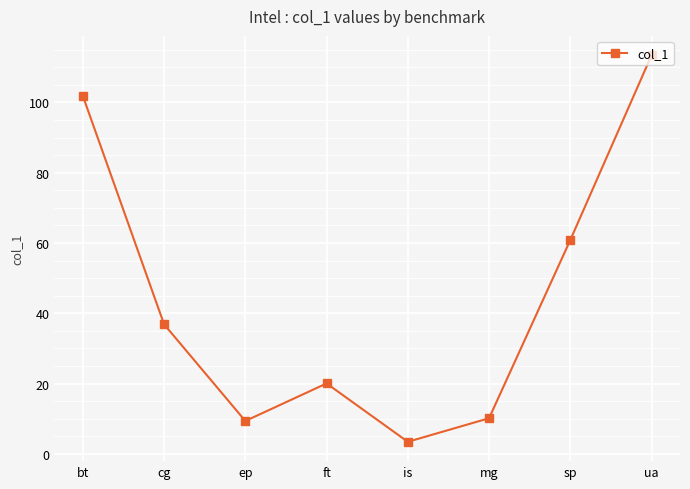

How many data points are above 36?

4